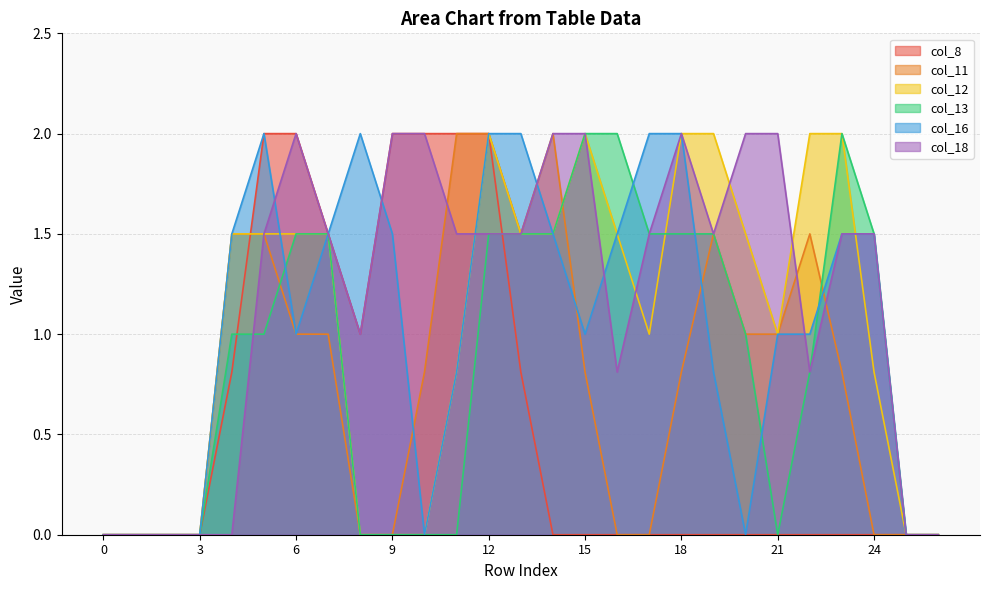

What are all the series names shown in the legend?

col_8, col_11, col_12, col_13, col_16, col_18